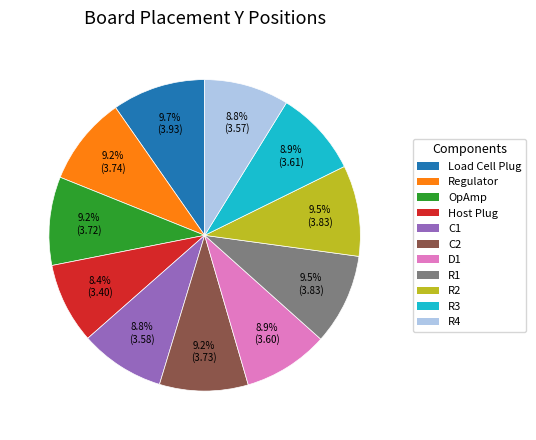

To the nearest percent, what percentage of the pie is Host Plug?

8%